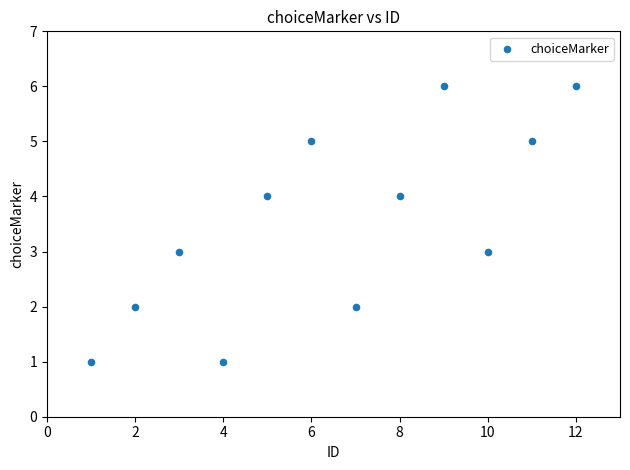

What is the range of X values (max minus min)?

11